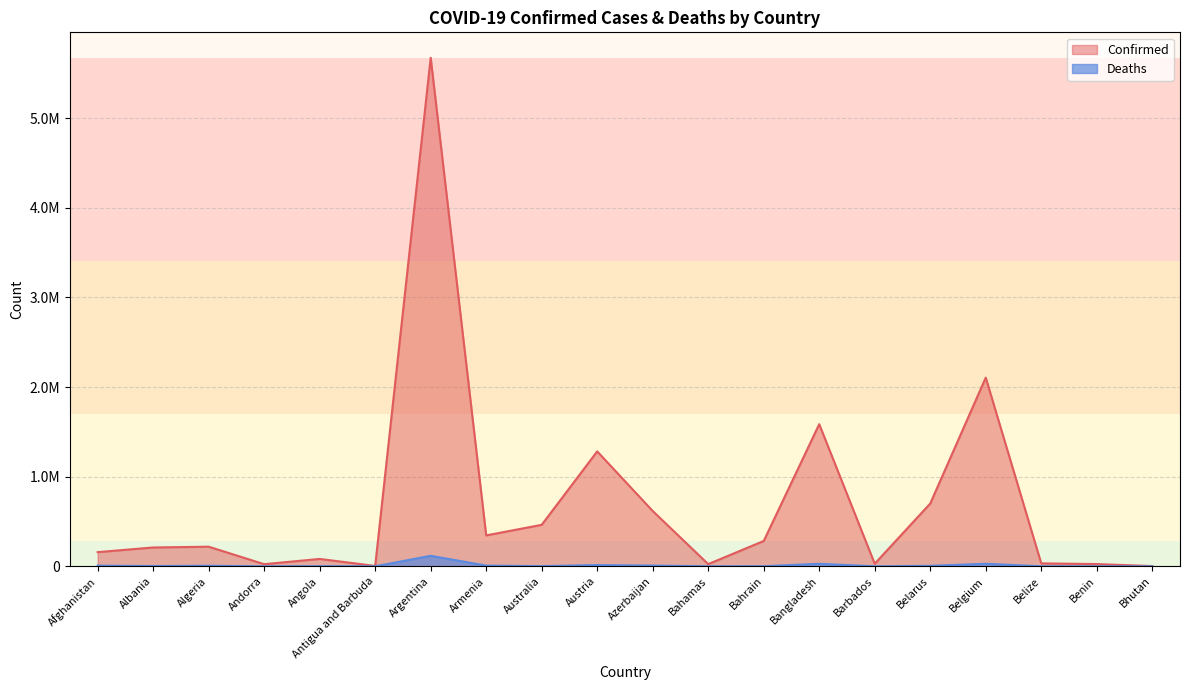

Between Barbados and Afghanistan, which is larger?

Afghanistan